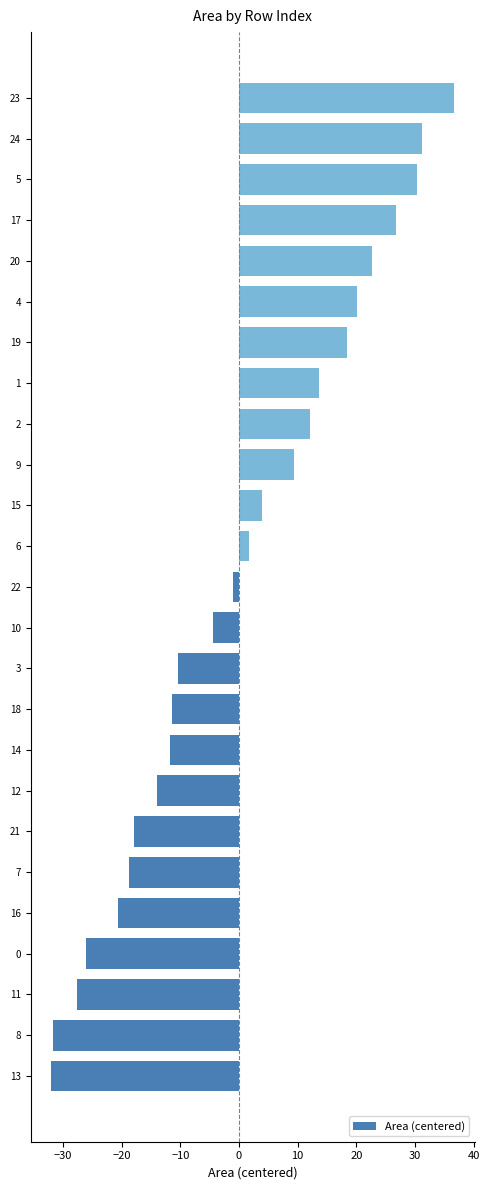

At which label is the value closest to 2?

6